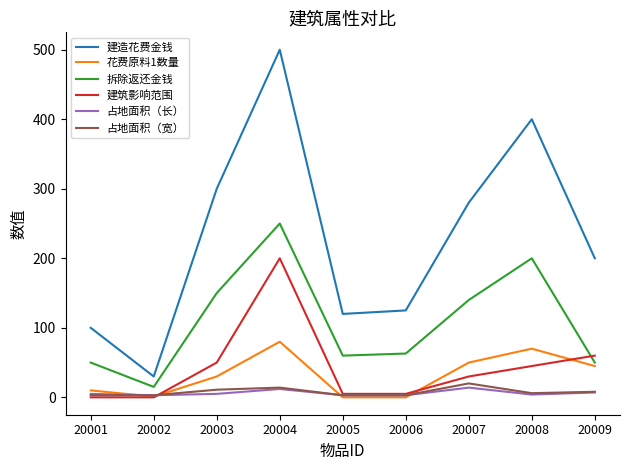

True or false: 花费原料1数量 and 建造花费金钱 intersect in this chart.

False